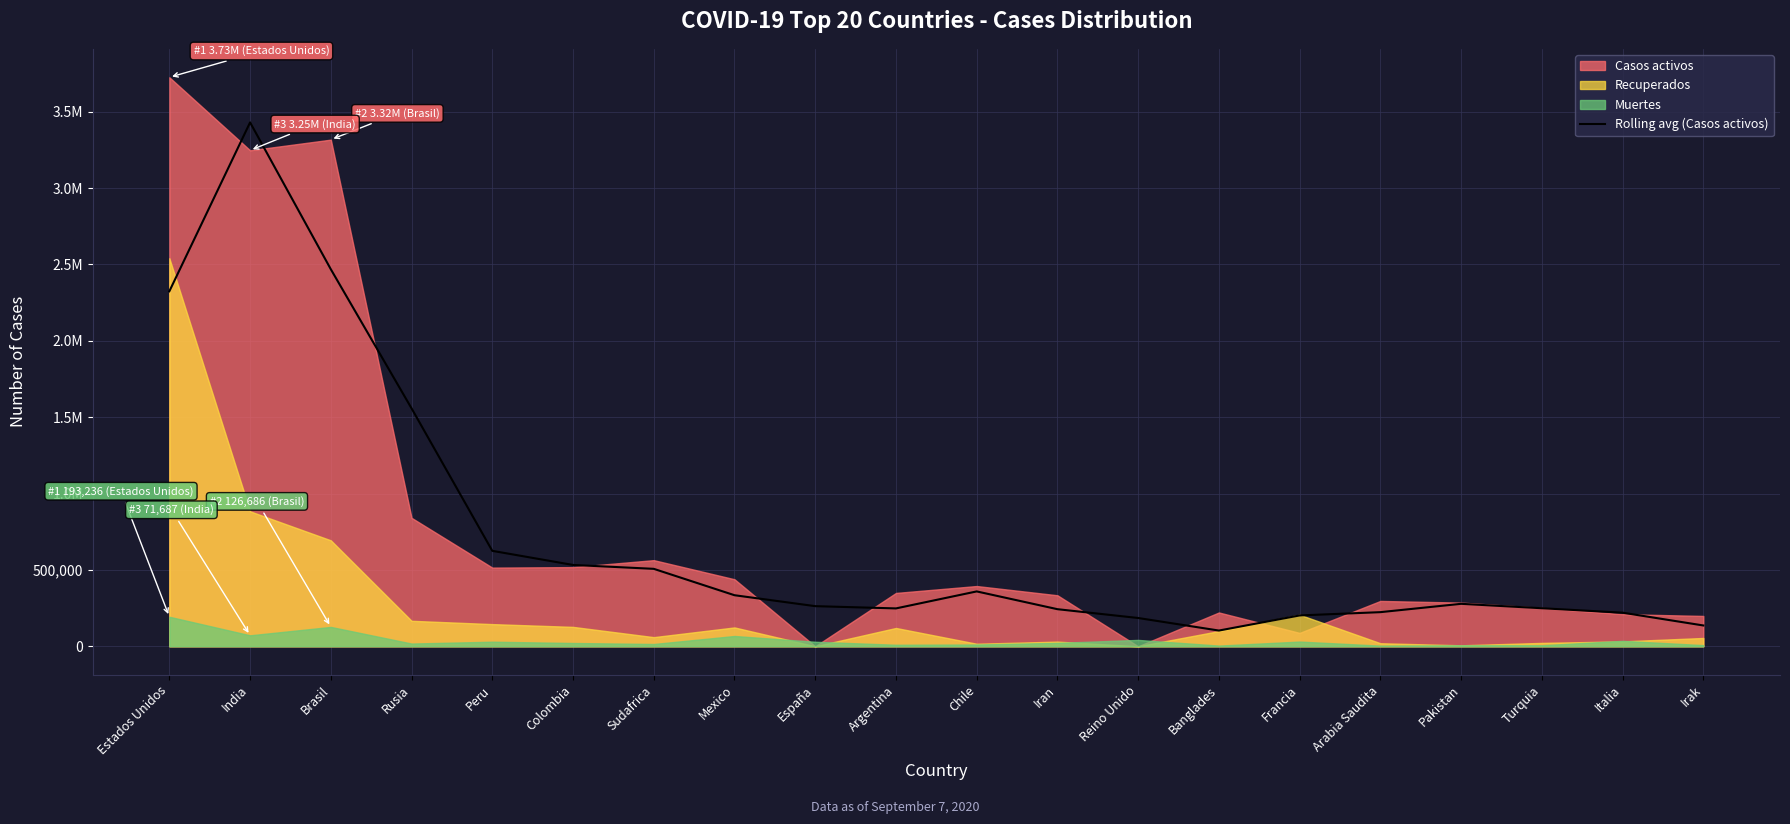

At which category does the data reach its first local peak?

India